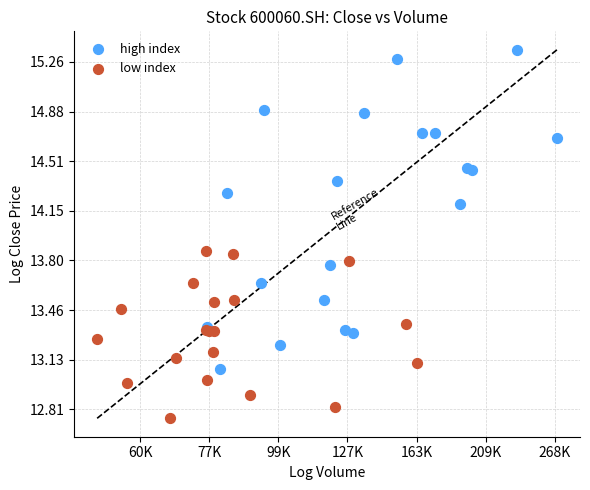

Which series has the largest Y range (max minus min)?

high index